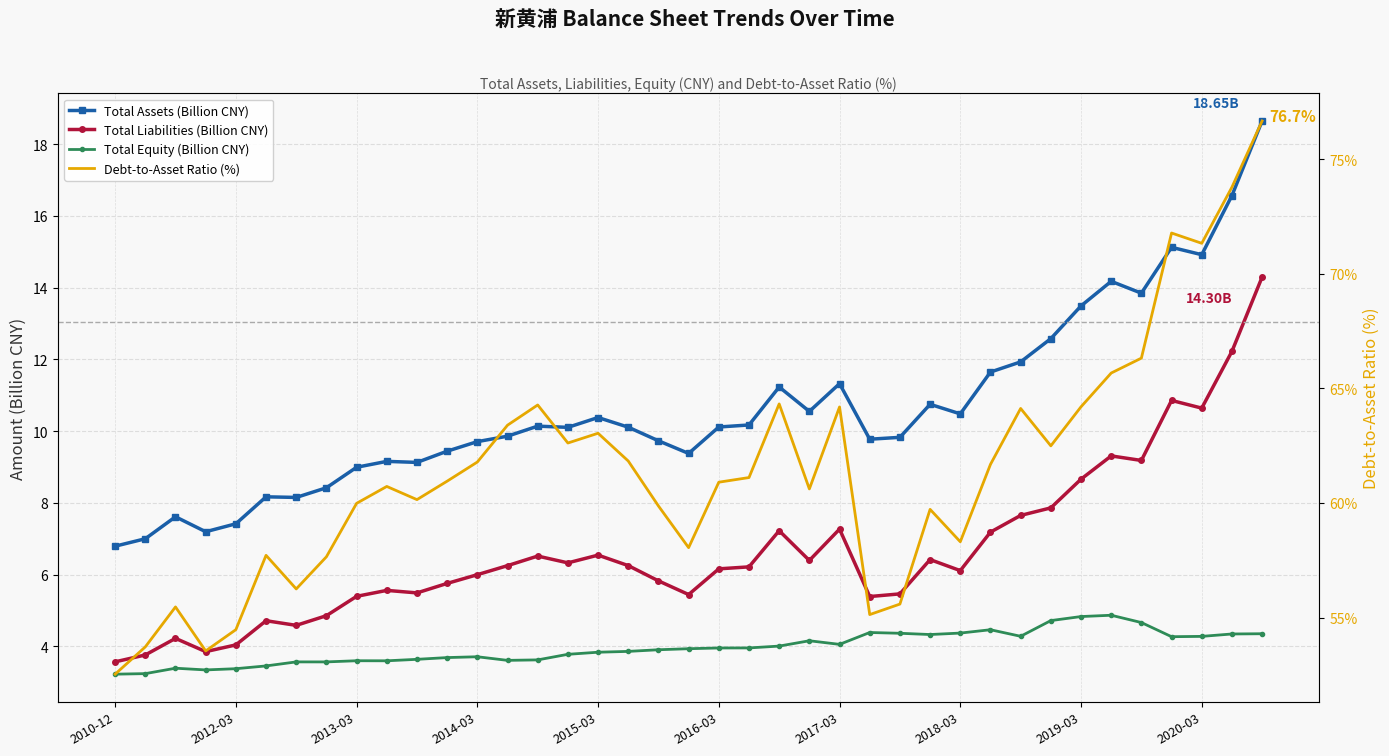

The Total Assets (Billion CNY) series shows 18.7 at 22. True or false?

False